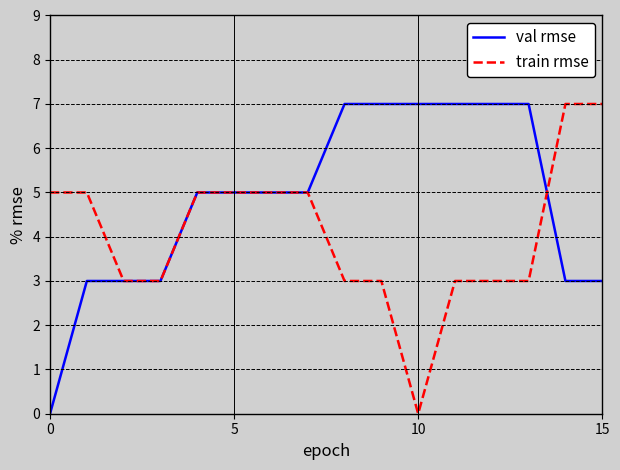

What is the difference between the maximum and second lowest values in the val rmse series?

4